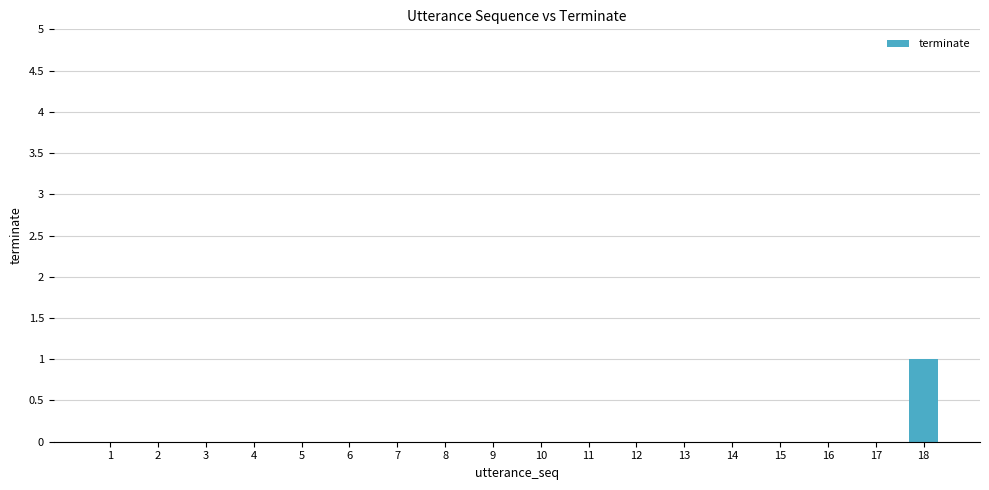

Reading left to right, extract all data points from this chart.

0	0	0	0	0	0	0	0	0	0	0	0	0	0	0	0	0	1